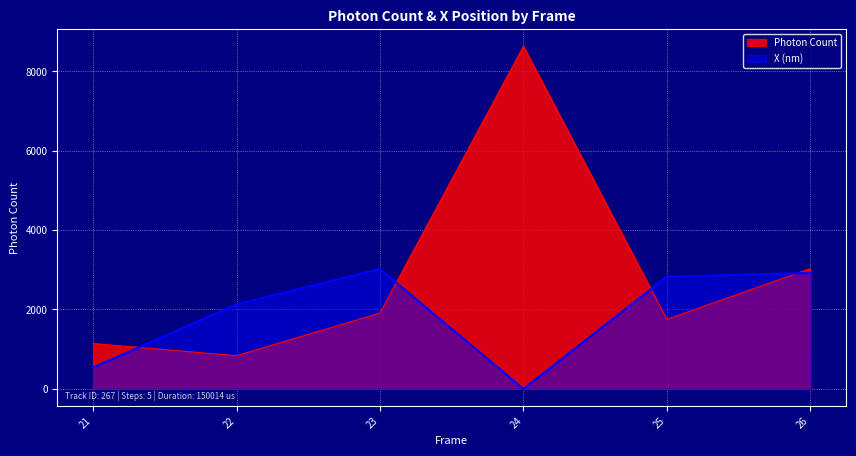

What is the value of the X (nm) point at the 5th from the left?

2824.9